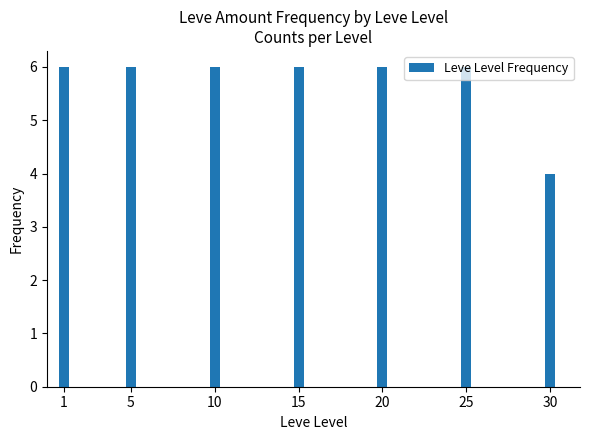

How many values are between 6 and 7?

6